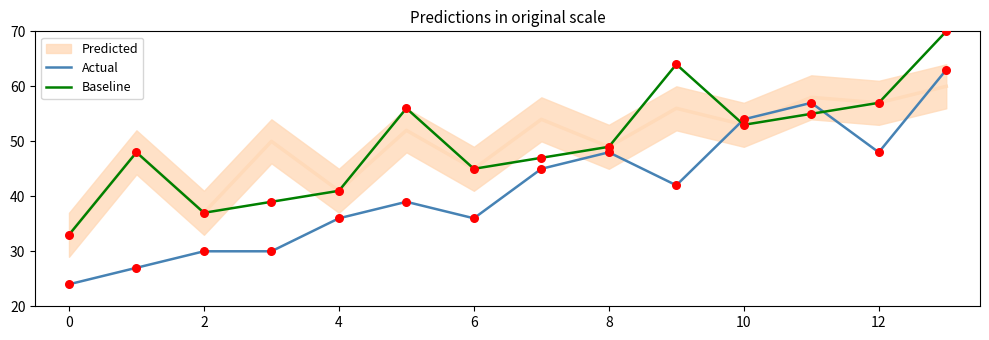

Which series contains the lowest Y value?

Actual